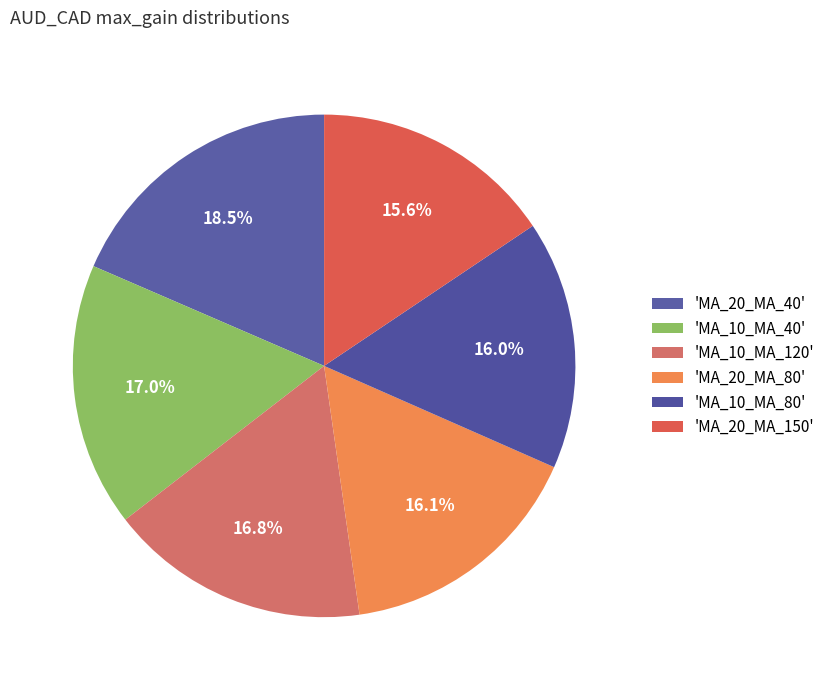

How many segments does this pie chart have?

6